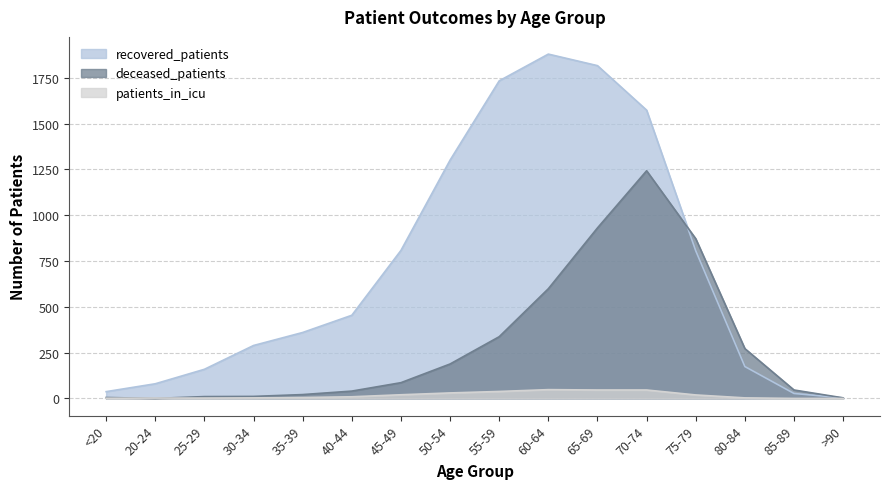

What is the total value across all series at 45-49?

914